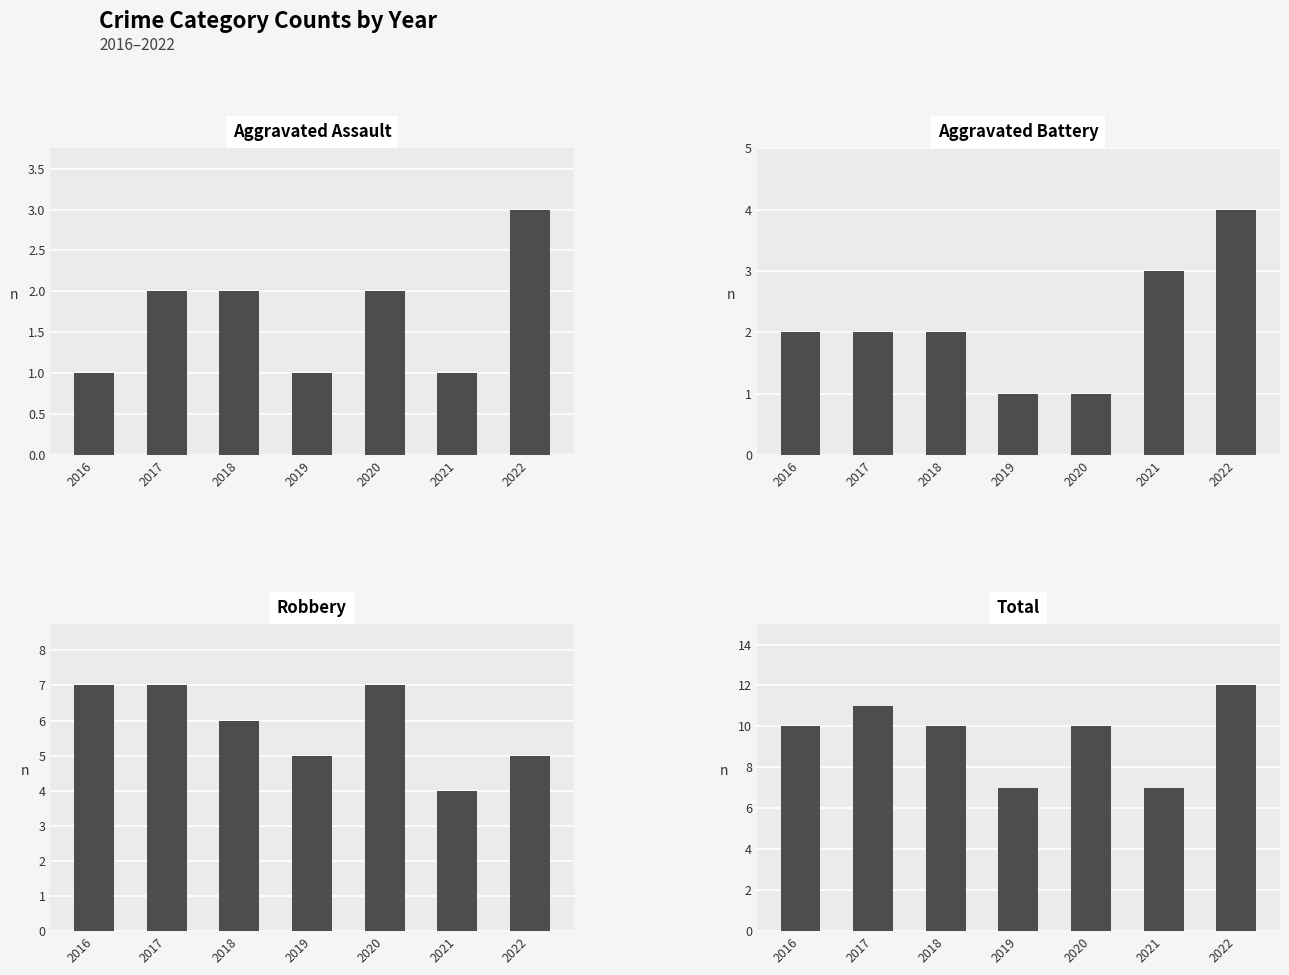

What are all the series names shown in the legend?

Aggravated Assault, Aggravated Battery, Robbery, Total